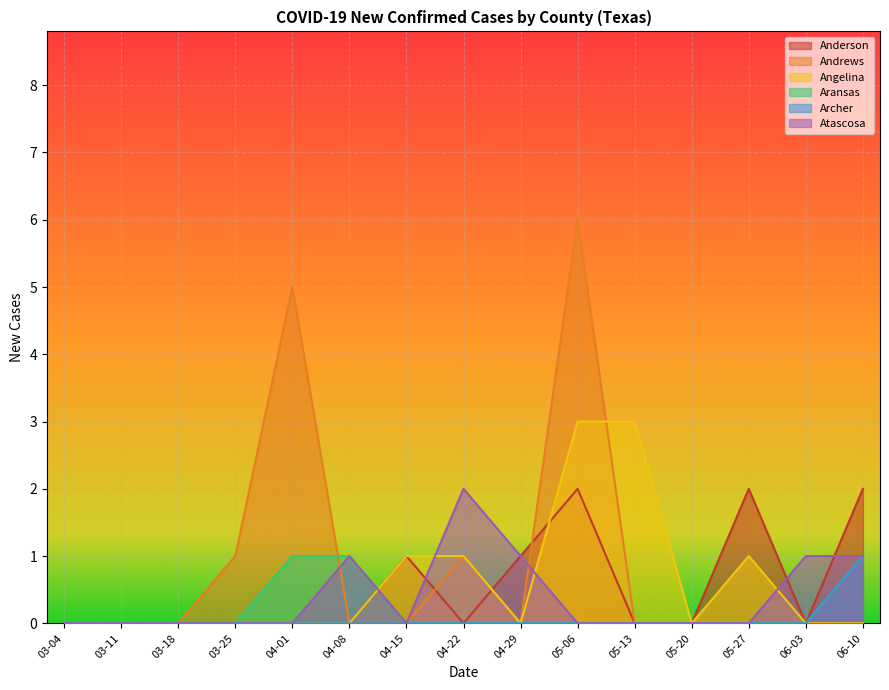

How many values in the Aransas series exceed 0?

3